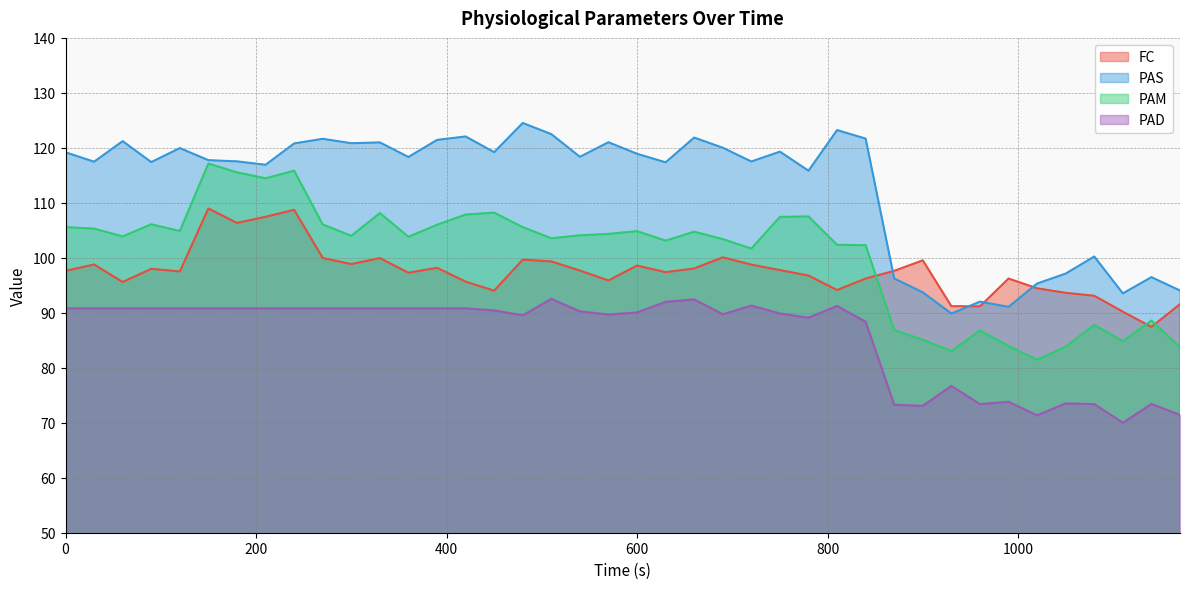

True or false: FC and PAM cross at least once.

True